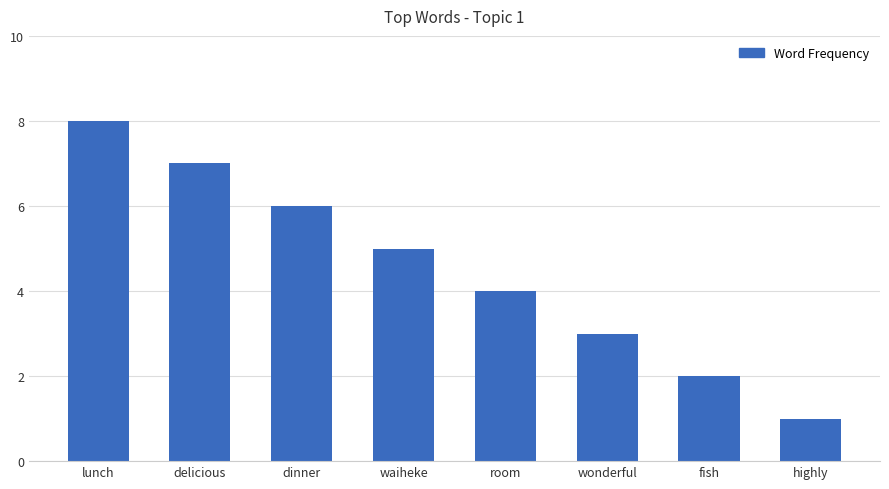

True or false: the data shows 2 at fish.

True